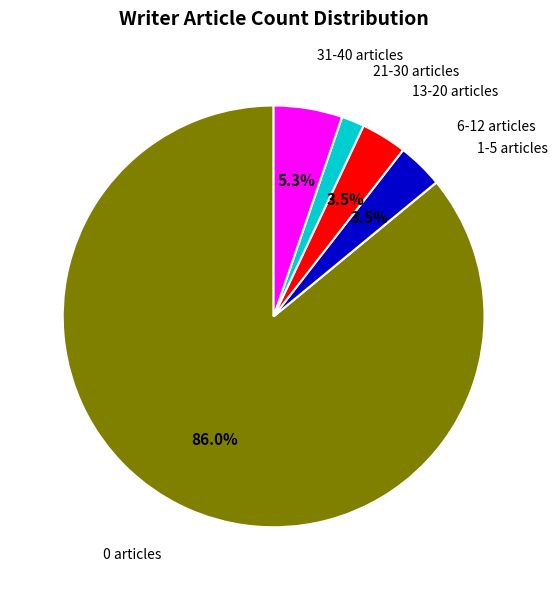

To the nearest percent, what is the average slice percentage?

17%